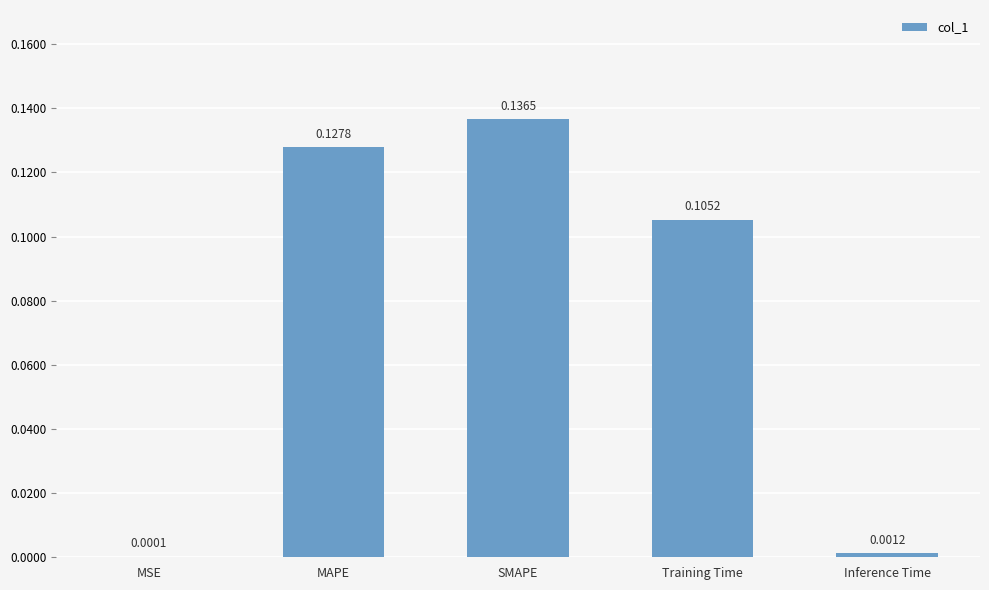

What is the change in value from MSE to MAPE?

+0.1